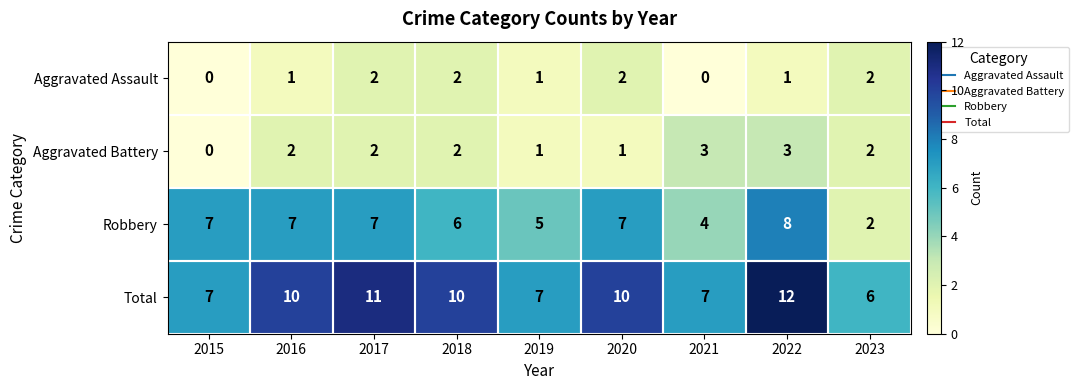

Which series changed the most between 2019 and 2023?

Robbery